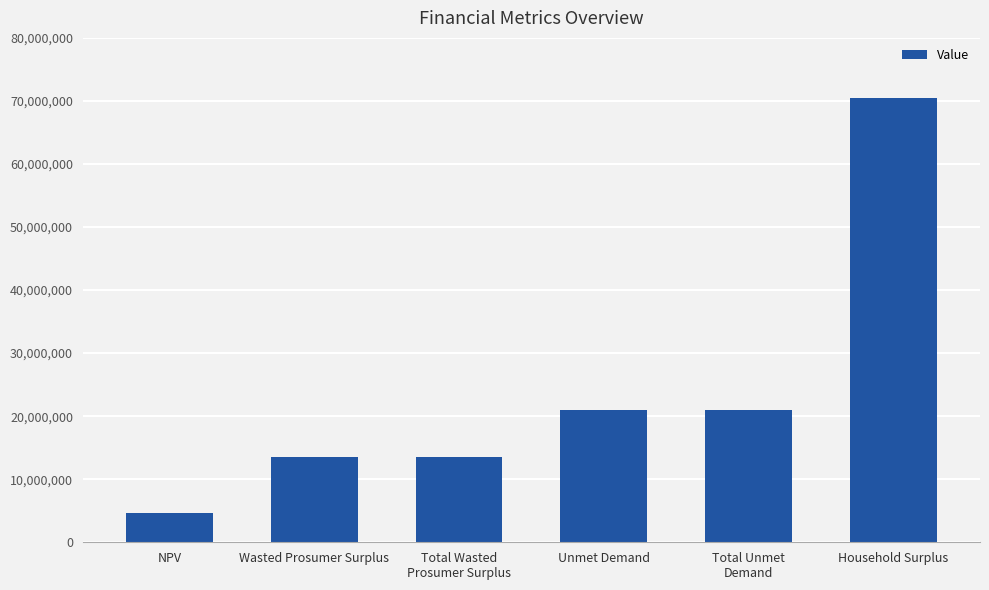

Reading left to right, list all the values displayed in this chart.

4662728.3	13485655.3	13485655.3	21054715.9	21054715.9	70525520.5